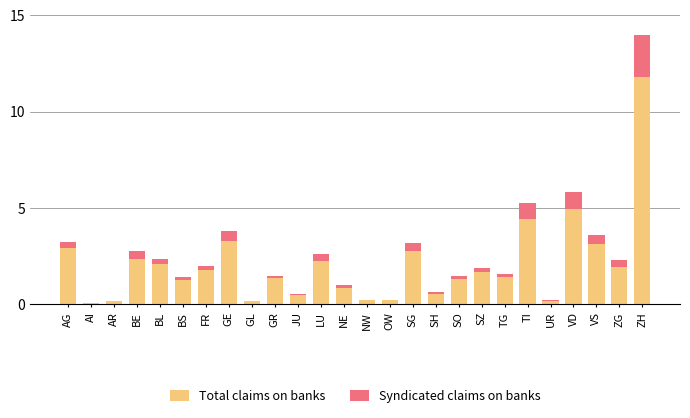

At which category does the chart reach its peak across all series?

ZH